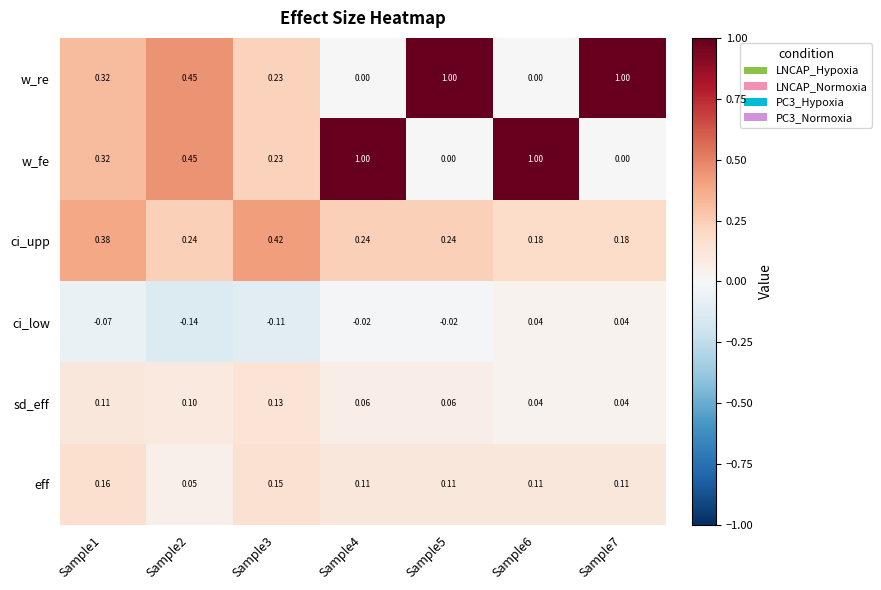

Is the value of sd_eff at Sample4 greater than the value of ci_low at Sample5?

Yes